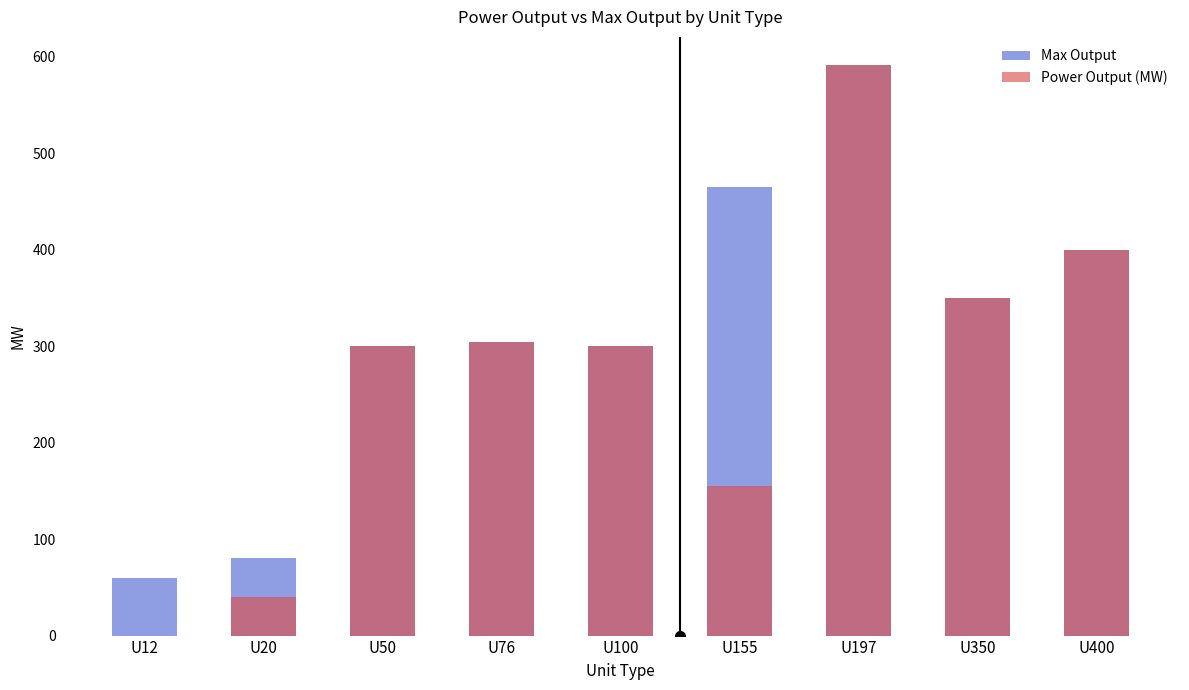

What is the value of the Power Output (MW) bar at the 3rd from the left?

300